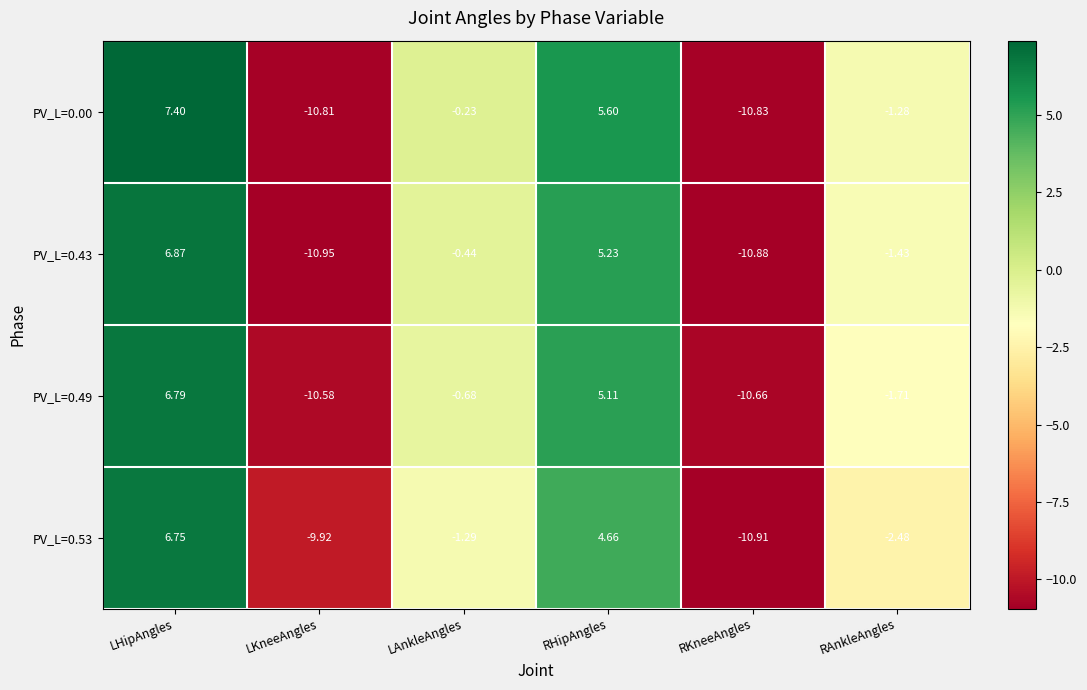

Where does the PV_L=0.49 series first go above 0?

LHipAngles